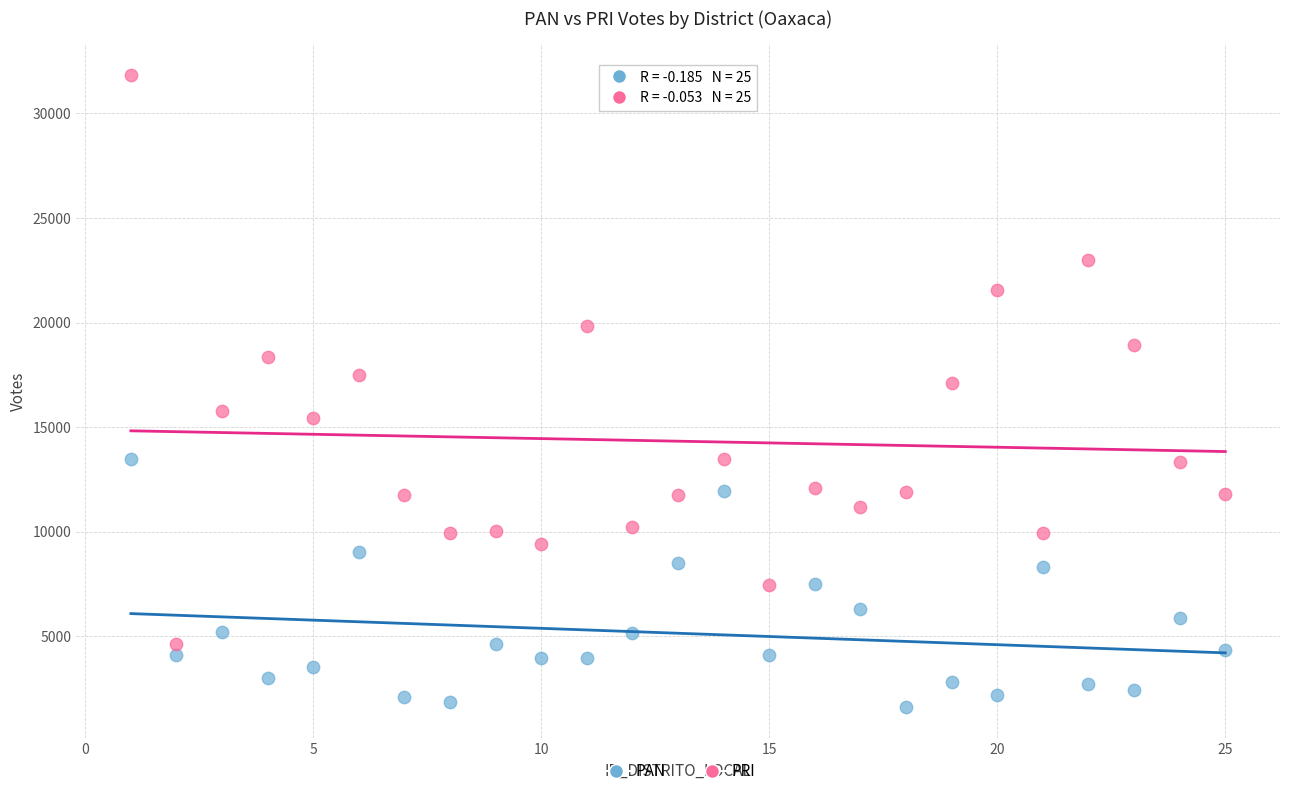

Which series contains the highest Y value?

PRI